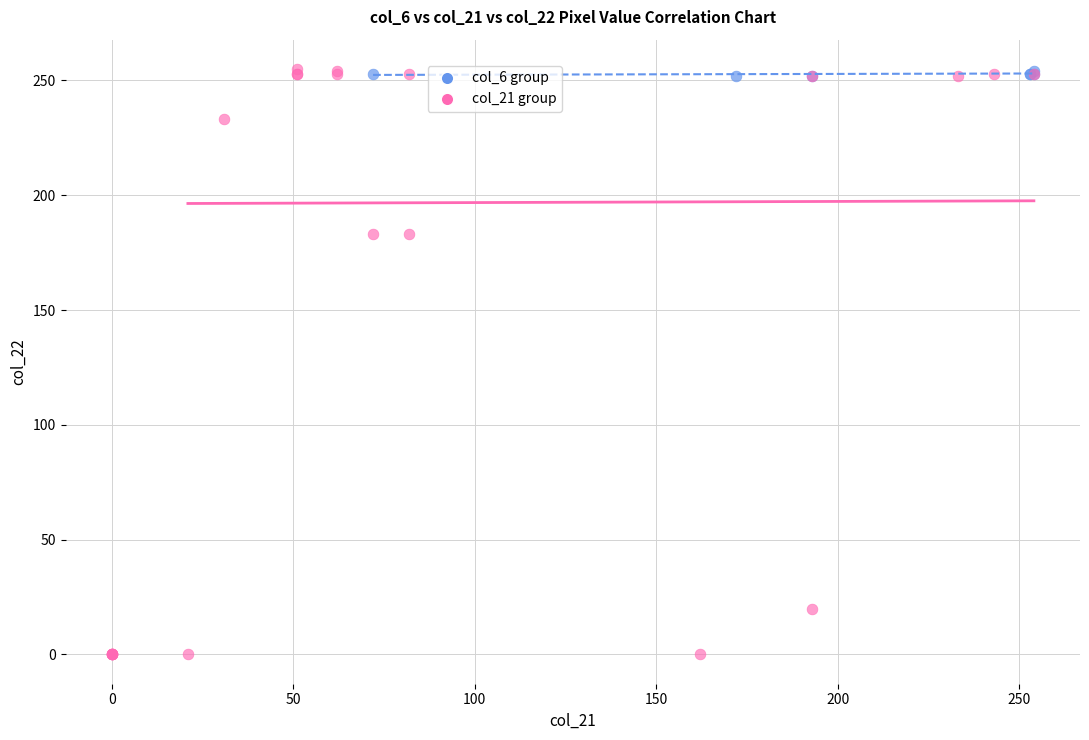

Which series has the largest Y range (max minus min)?

col_21 group